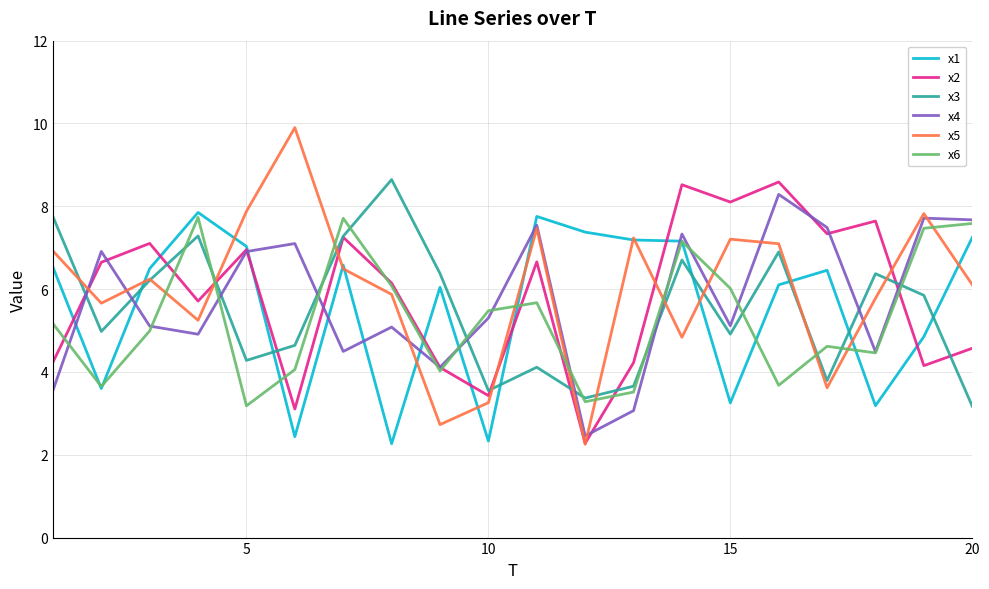

What is the minimum value shown in the chart?

2.3